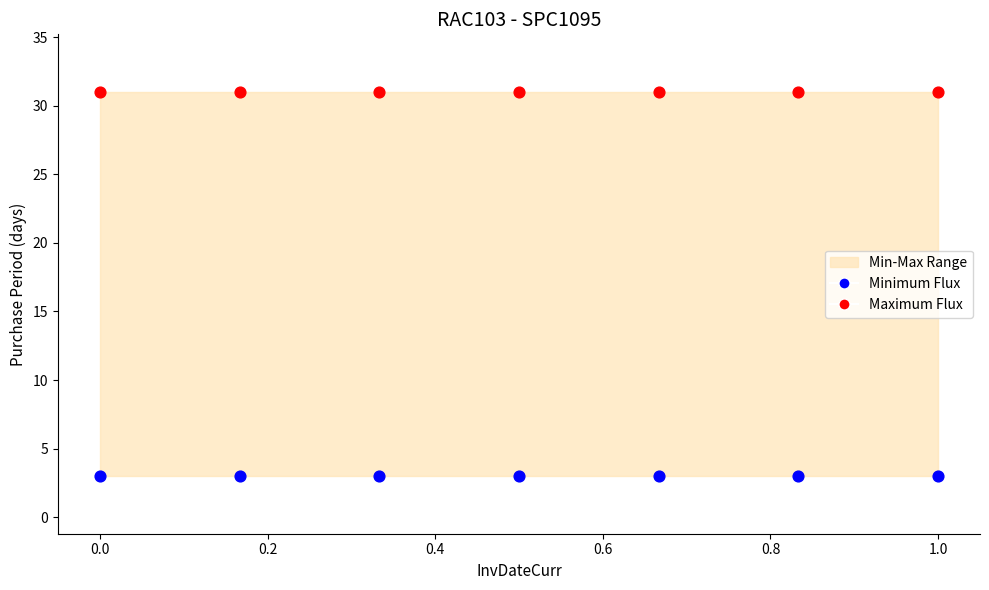

Which series contains the lowest Y value?

Minimum Flux